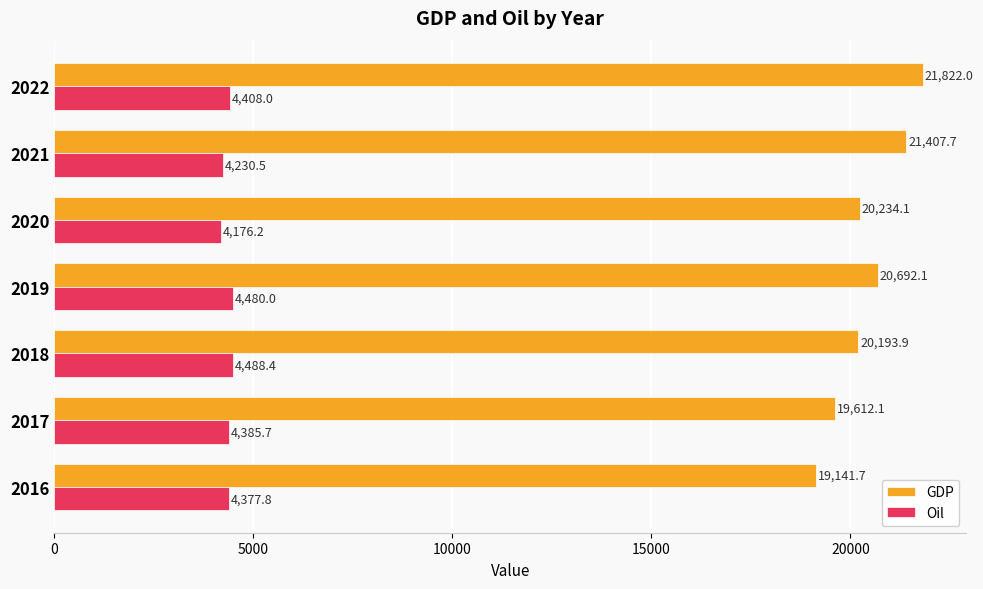

How many data points in Oil are less than 4385?

3